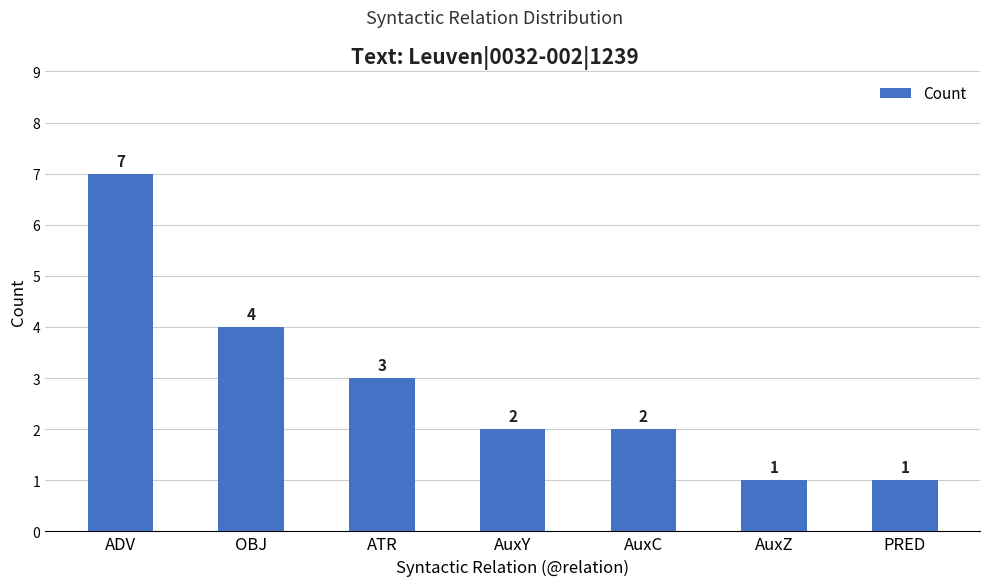

Which category has the highest value across all series?

ADV